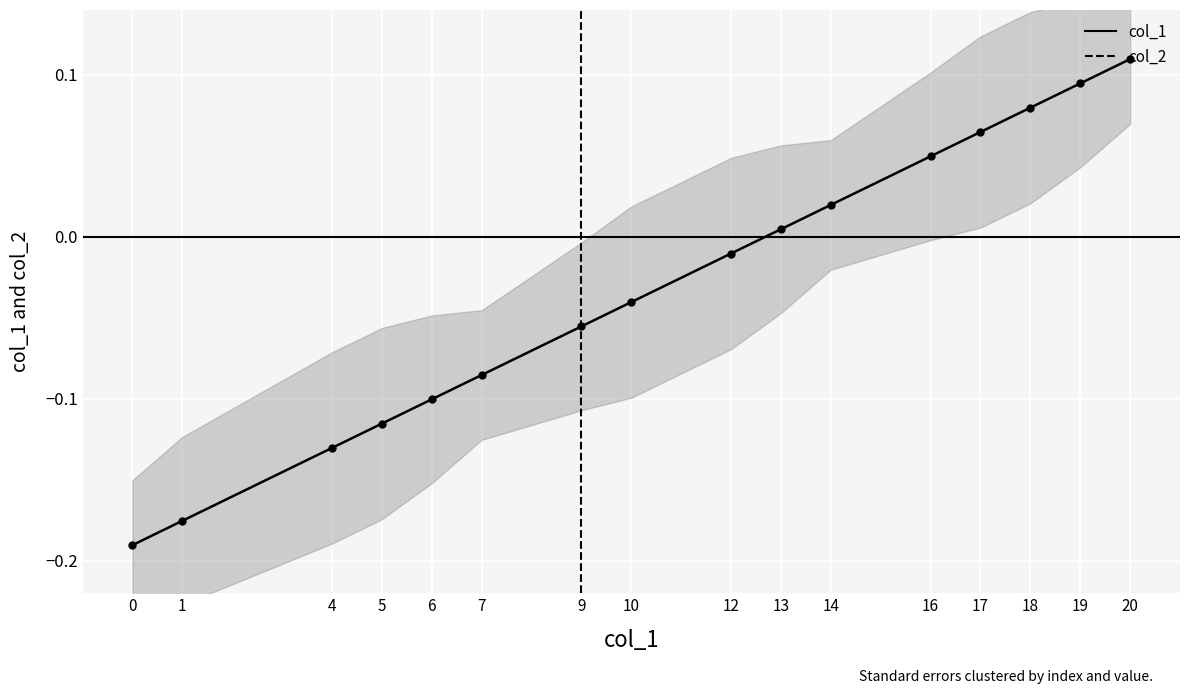

Is the value of col_2 at 9 greater than the value of col_1 at 17?

No